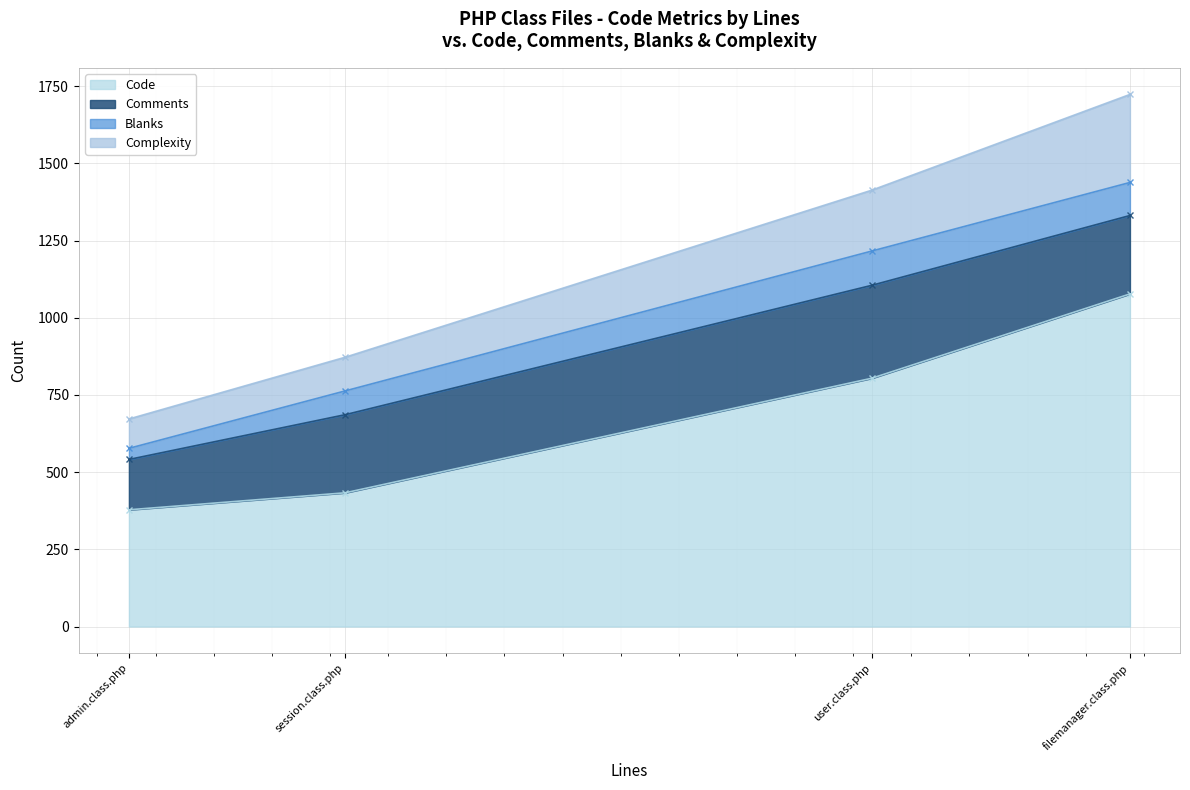

Is it true that Comments equals 301 at user.class.php?

True